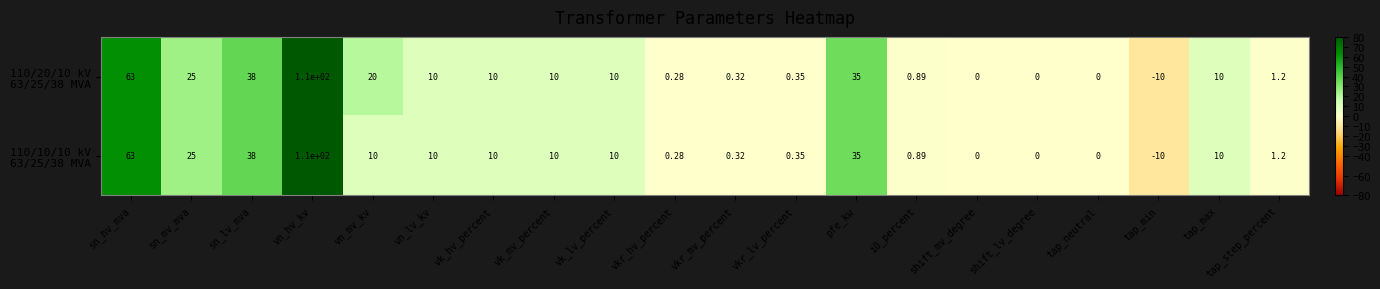

What is the difference between the highest and lowest values at vn_mv_kv?

10.0